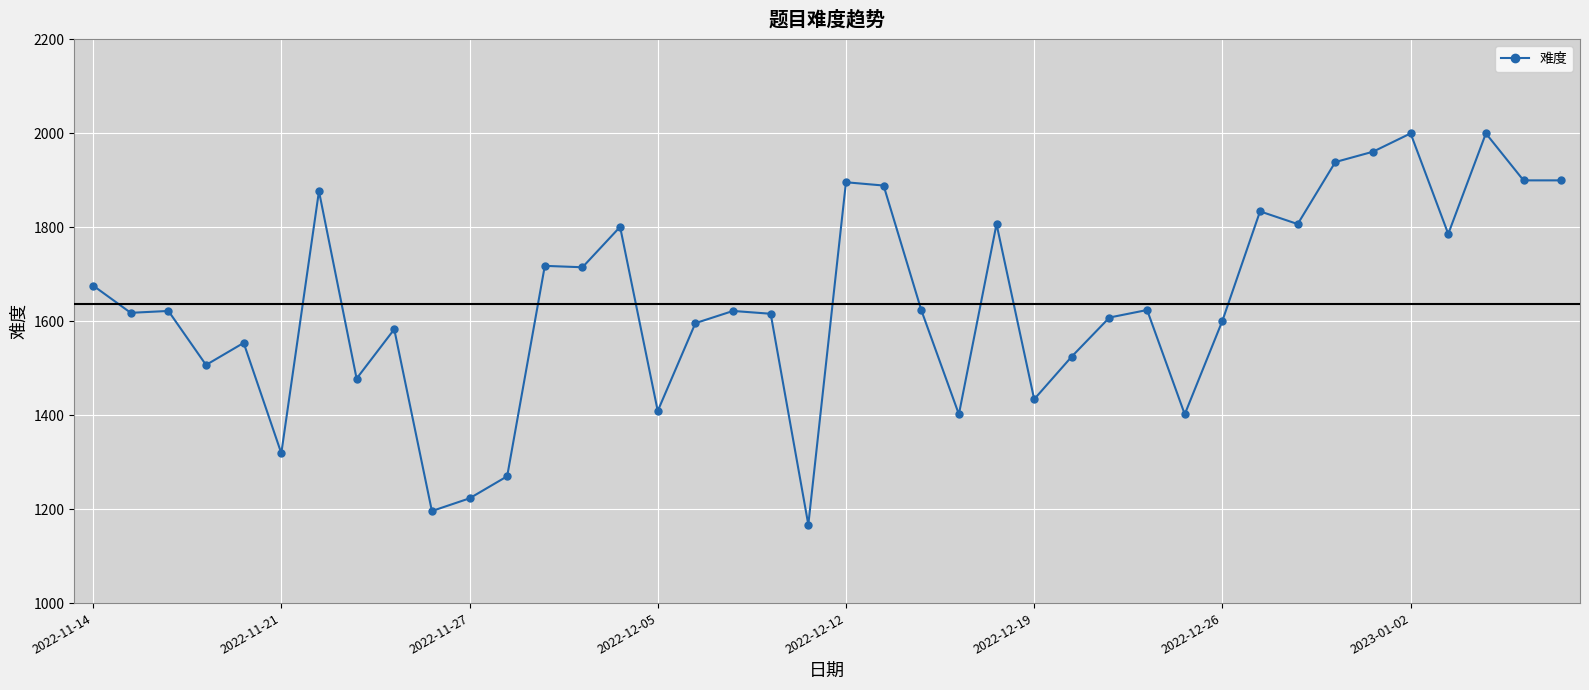

How many series are shown in this chart?

1